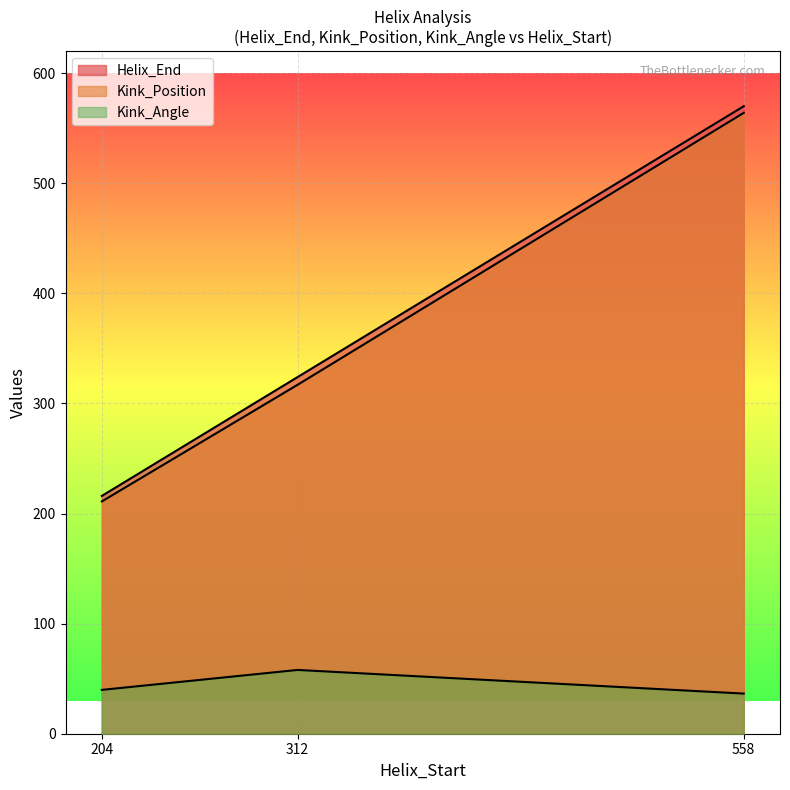

Reading right to left, list all the values displayed in this chart.

Helix_End: 570.0	324.0	216.0
Kink_Position: 564.0	317.0	211.0
Kink_Angle: 36.5	57.9	39.8